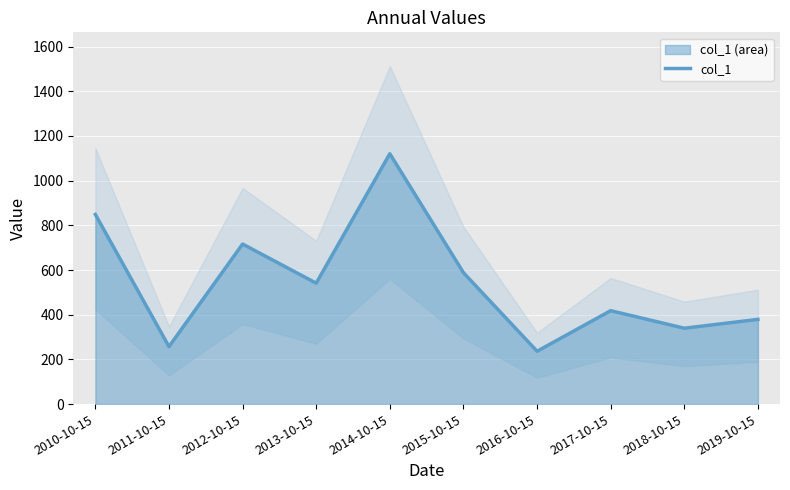

How many points are lower than both their immediate neighbors (excluding endpoints)?

4